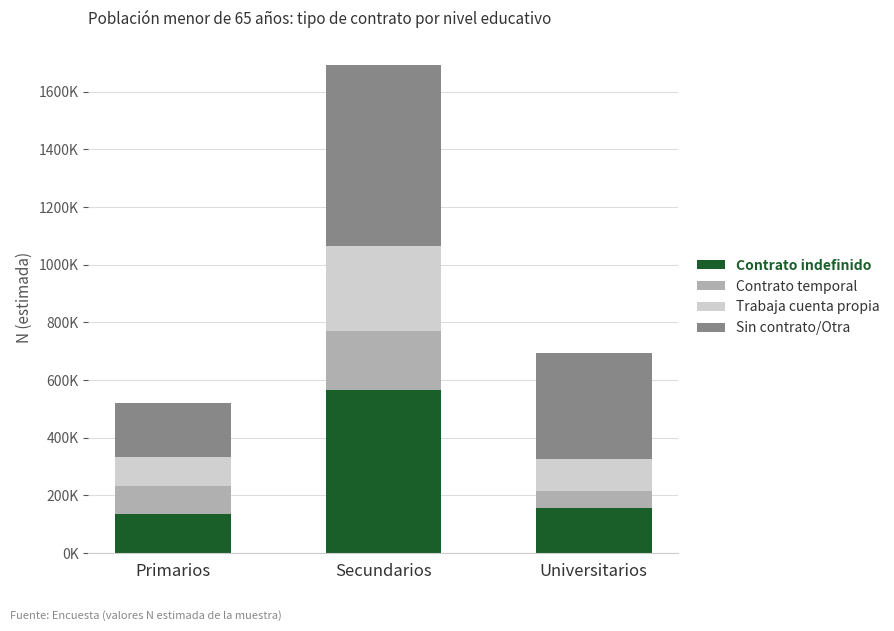

At which category is the sum across all series the highest?

Secundarios